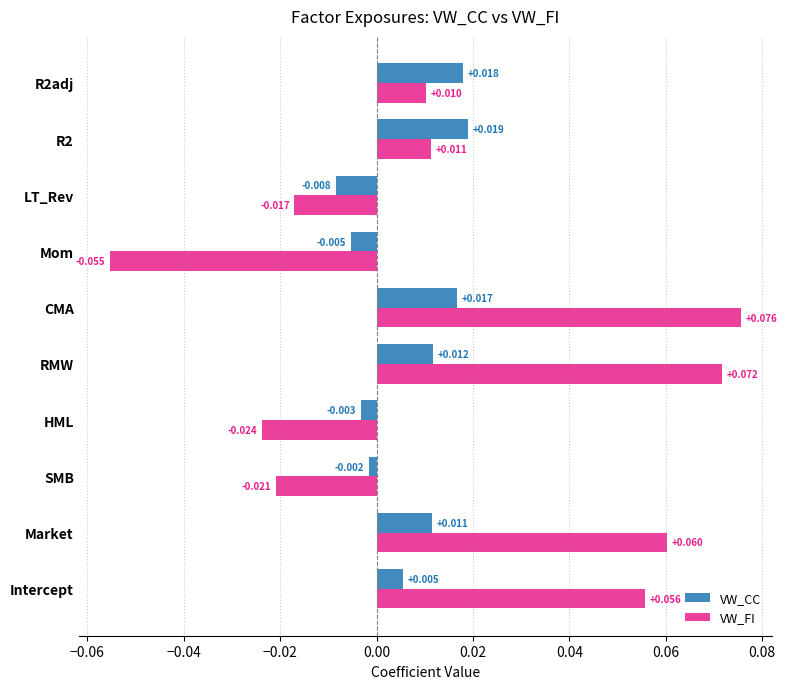

Rank the series by their average value, from lowest to highest.

VW_CC, VW_FI